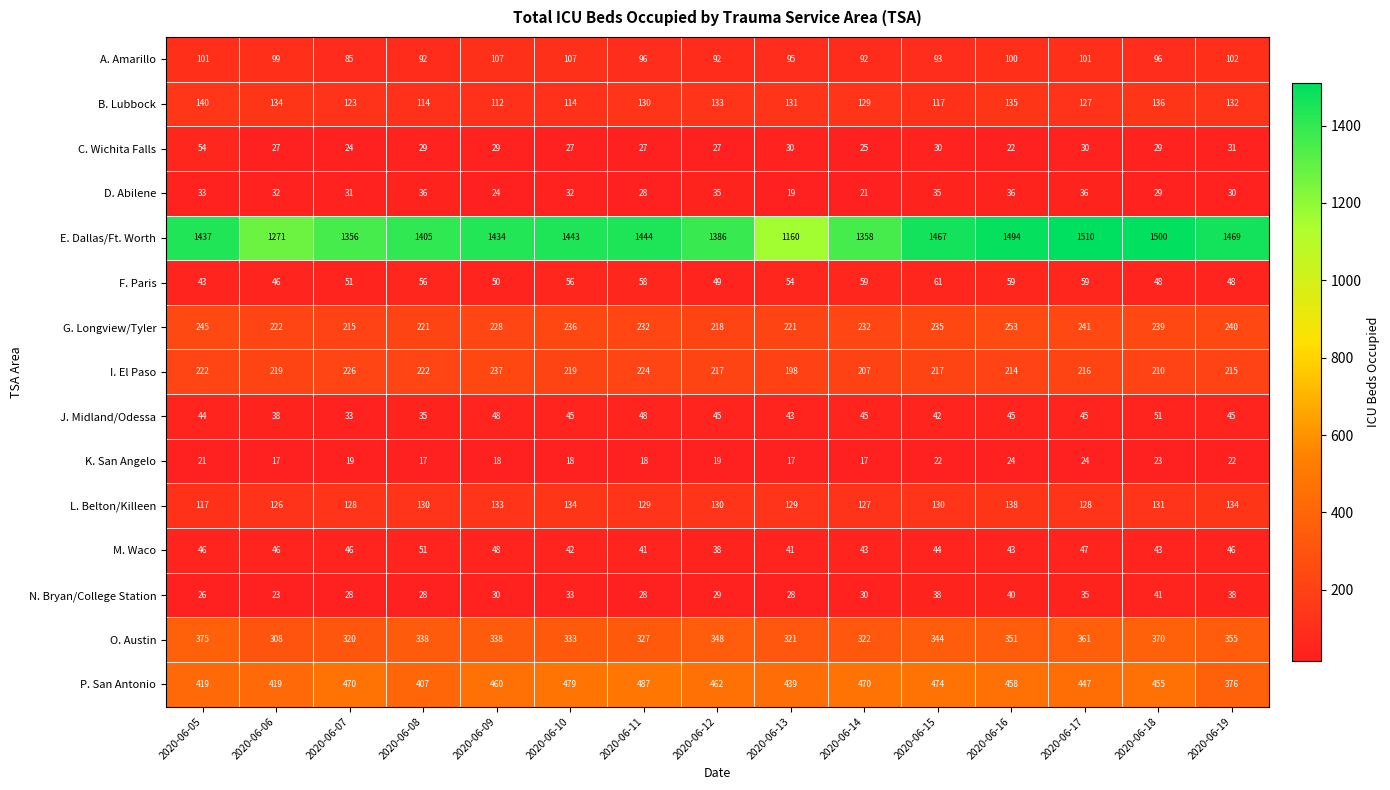

What is the difference between the maximum and minimum values in the G. Longview/Tyler series?

38